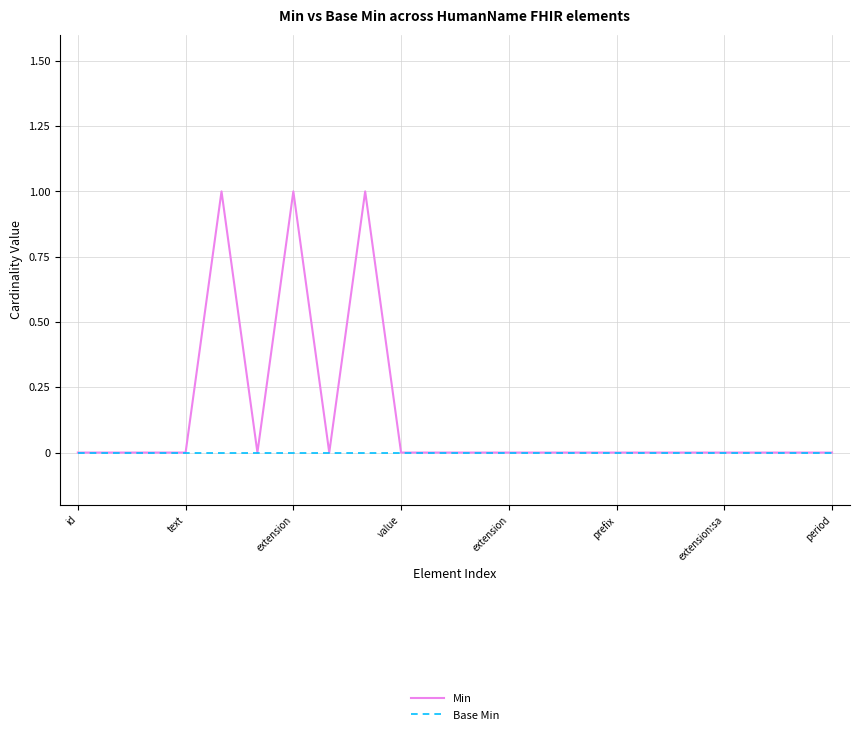

True or false: Min has more than 0 interior local peaks.

True